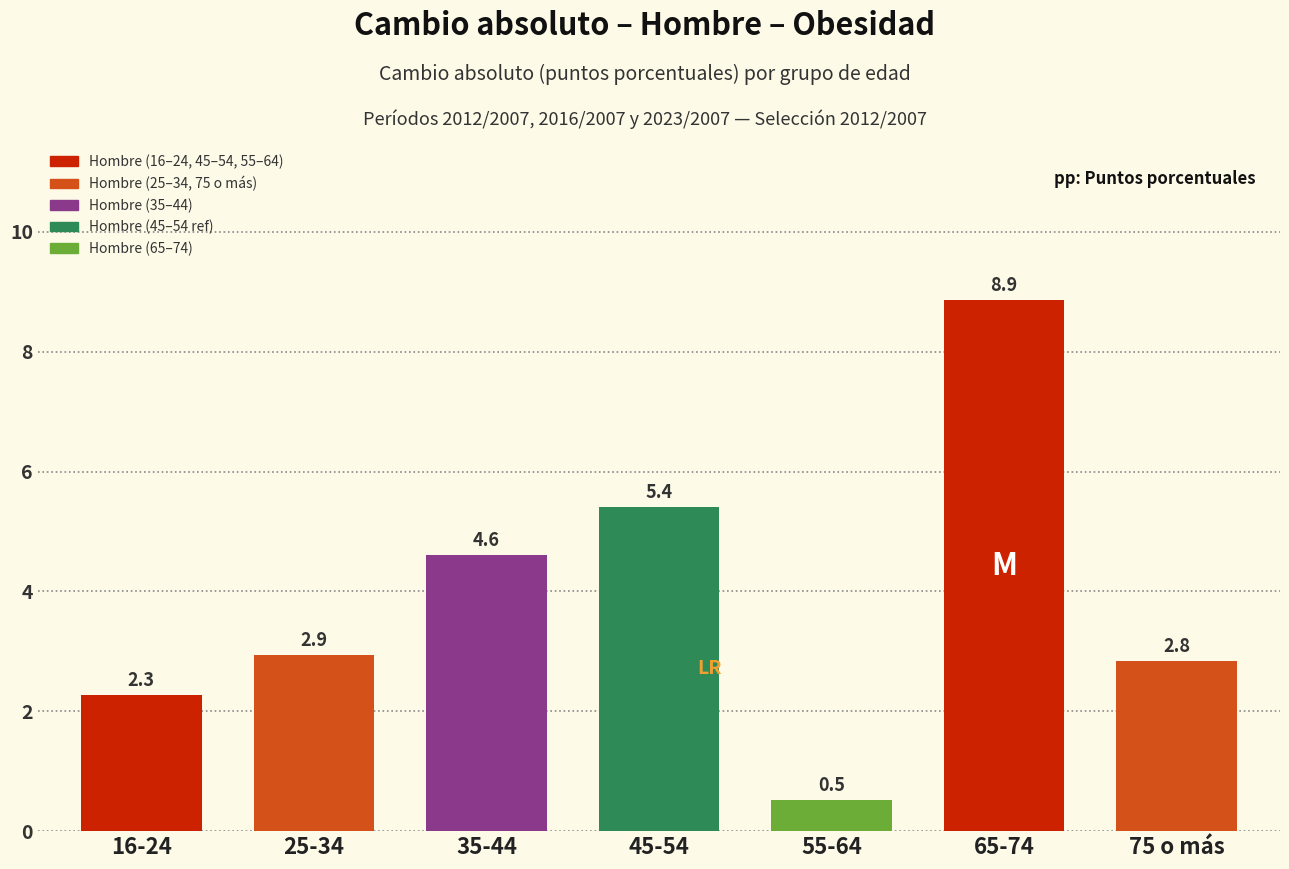

Reading left to right, extract all data points from this chart.

16-24=2.3	25-34=2.9	35-44=4.6	45-54=5.4	55-64=0.5	65-74=8.9	75 o más=2.8